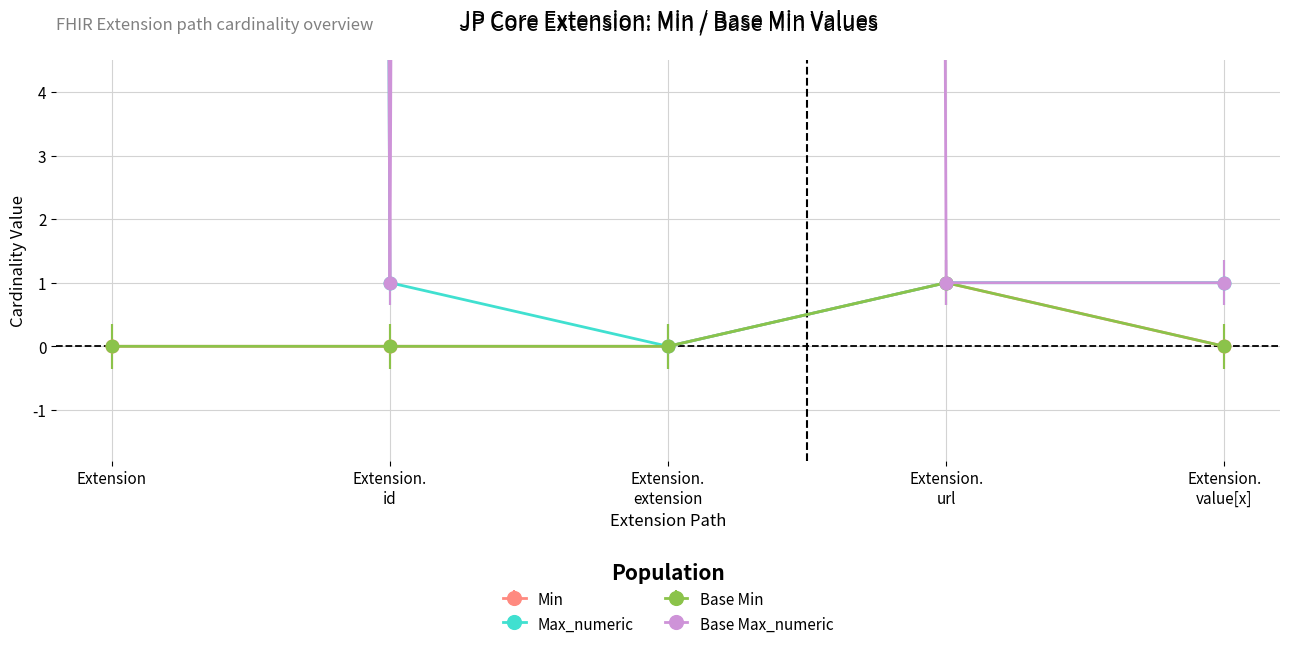

True or false: Base Min and Min cross at least once.

False